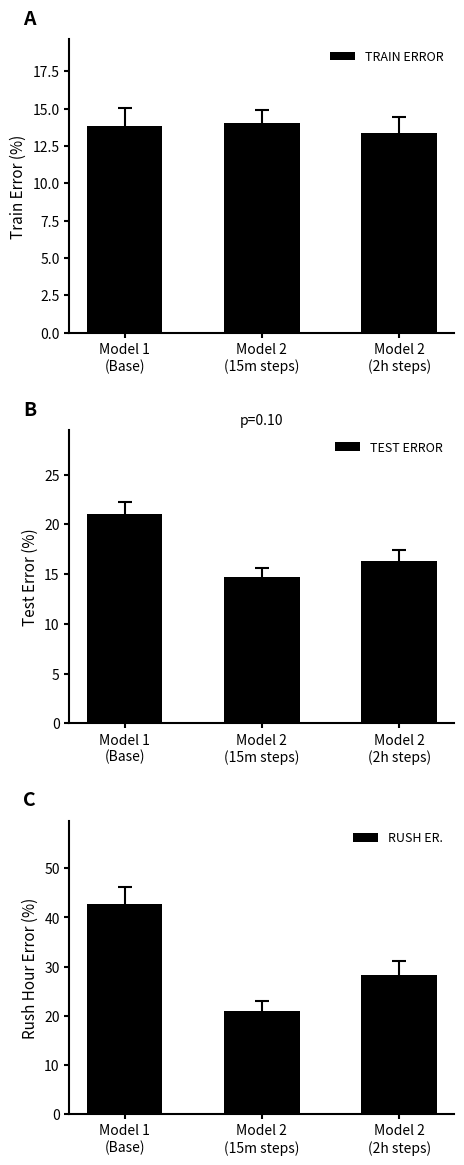

How many groups of bars are there?

3